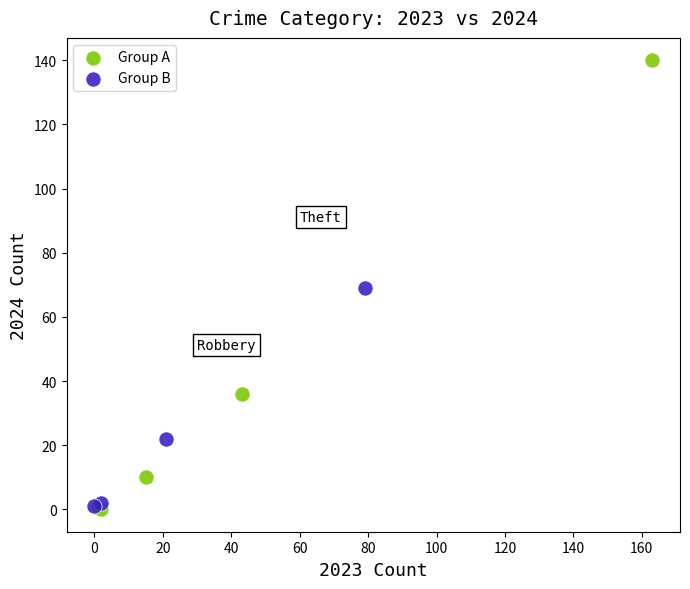

Which series contains the highest Y value?

Group A